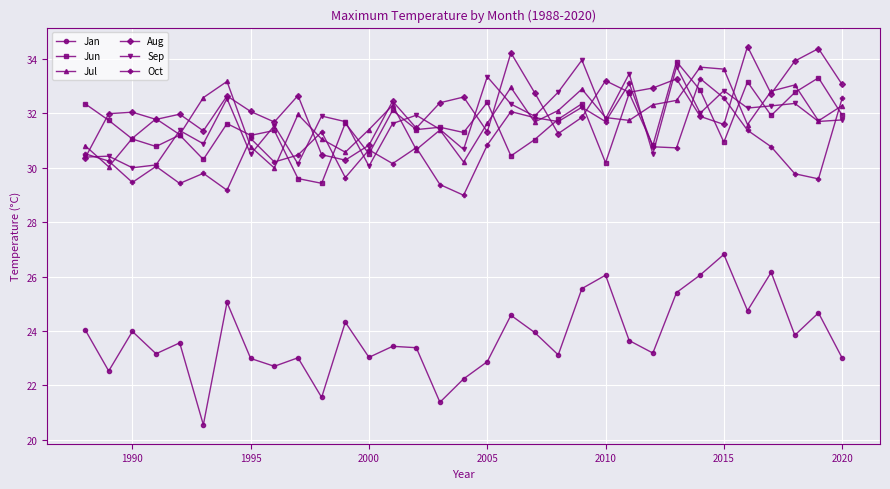

What is the greatest value displayed?

34.5